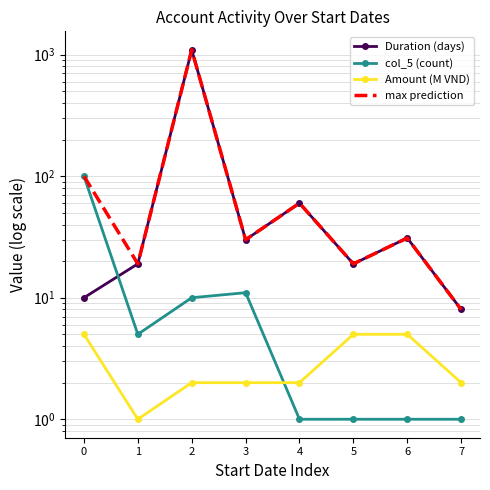

How many data points in Duration (days) are above 30?

3